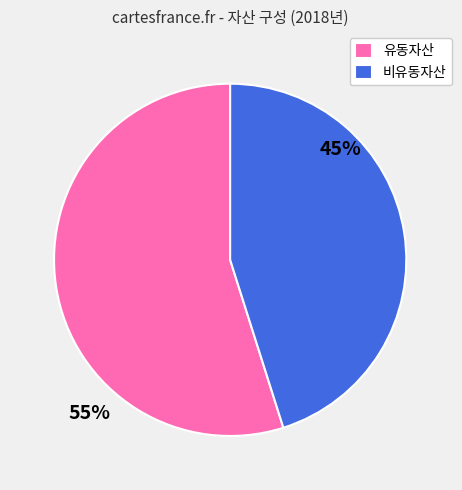

Is it true that 유동자산 is 55% of the pie?

True